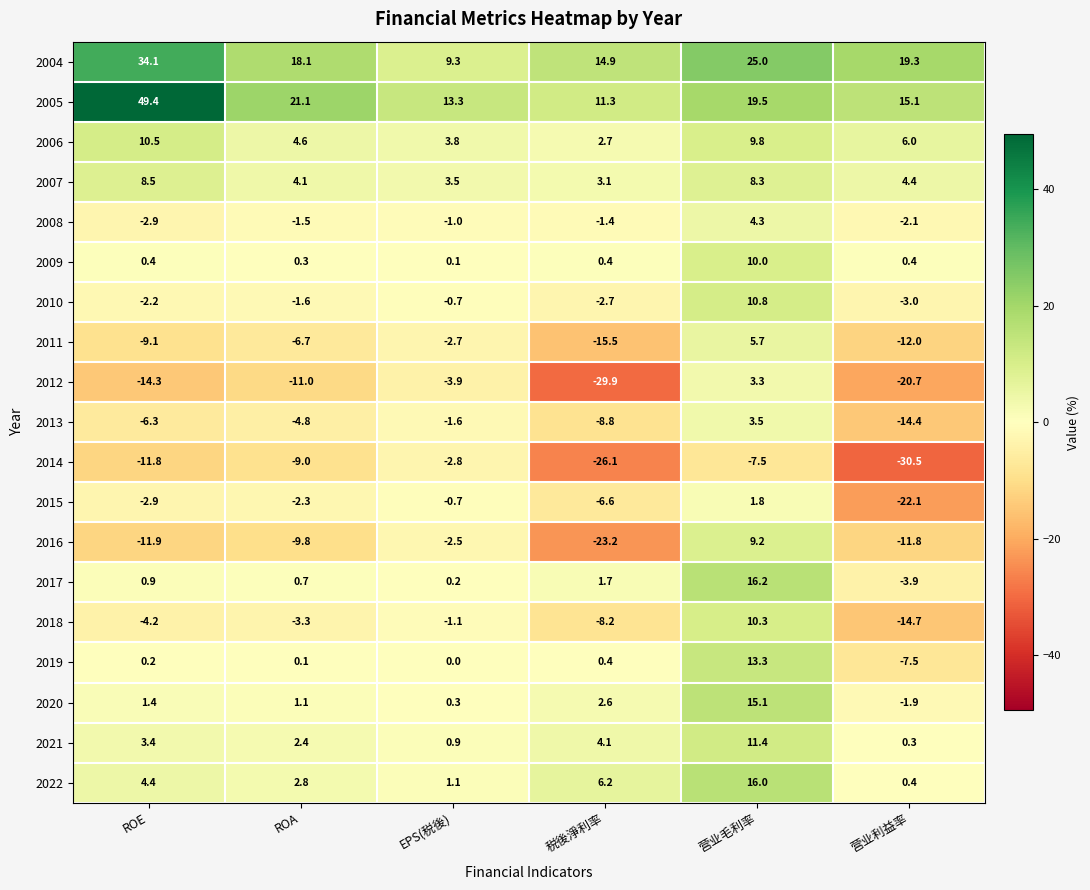

What is the approximate value of 2005 at ROE?

49.4